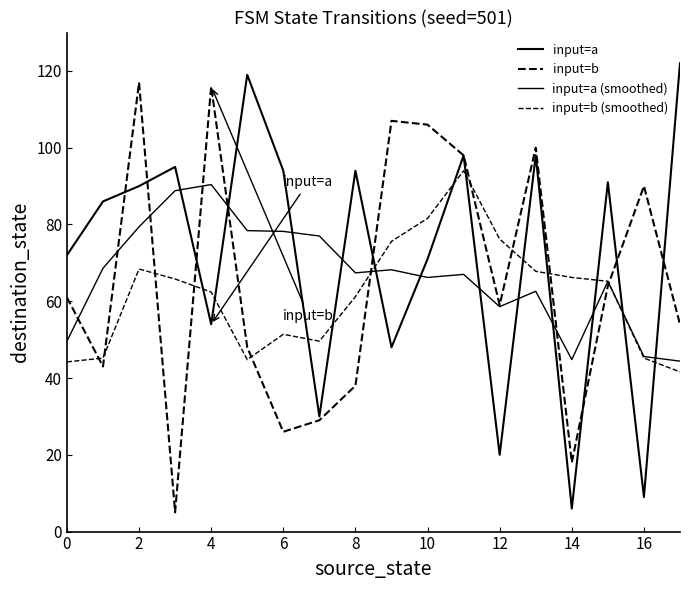

At which category is the sum across all series the highest?

11